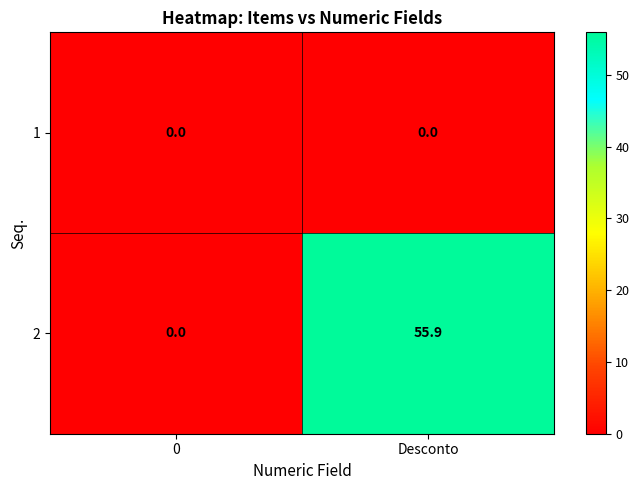

List the series in order of their overall mean, lowest first.

1, 2